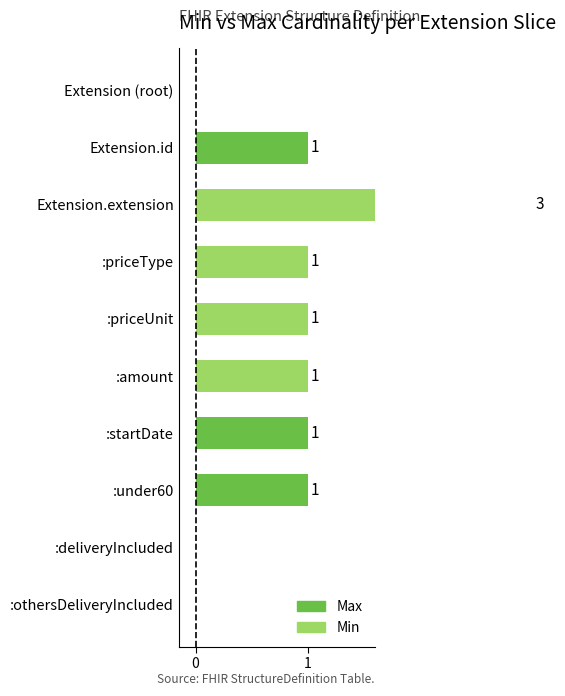

How many bars are there in each group?

2